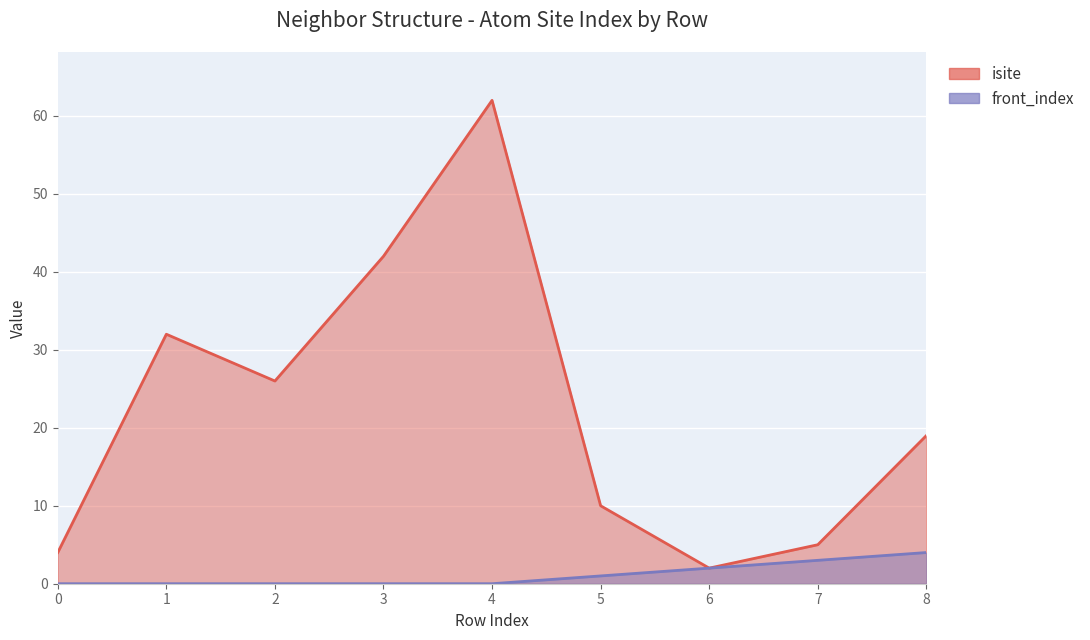

True or false: front_index and isite intersect in this chart.

False